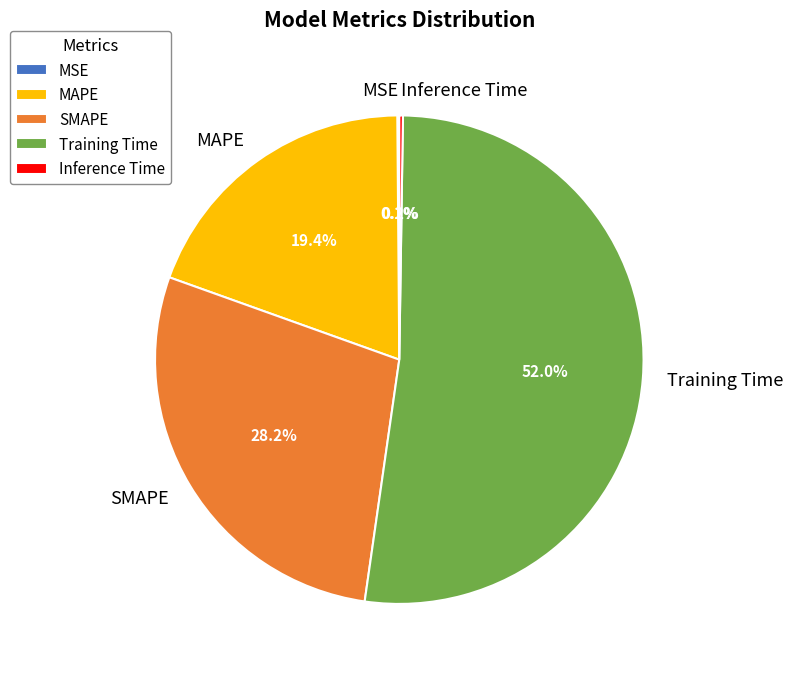

Which slice is the largest?

Training Time